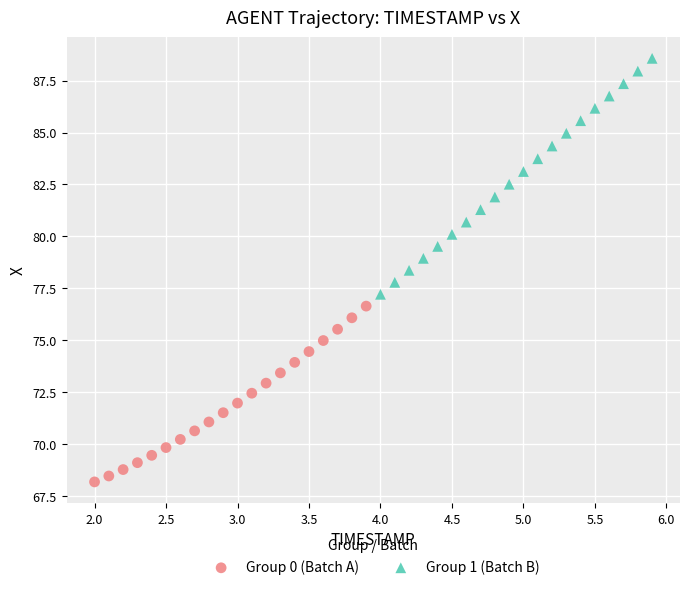

What are all the series names shown in the legend?

Group 0 (Batch A), Group 1 (Batch B)